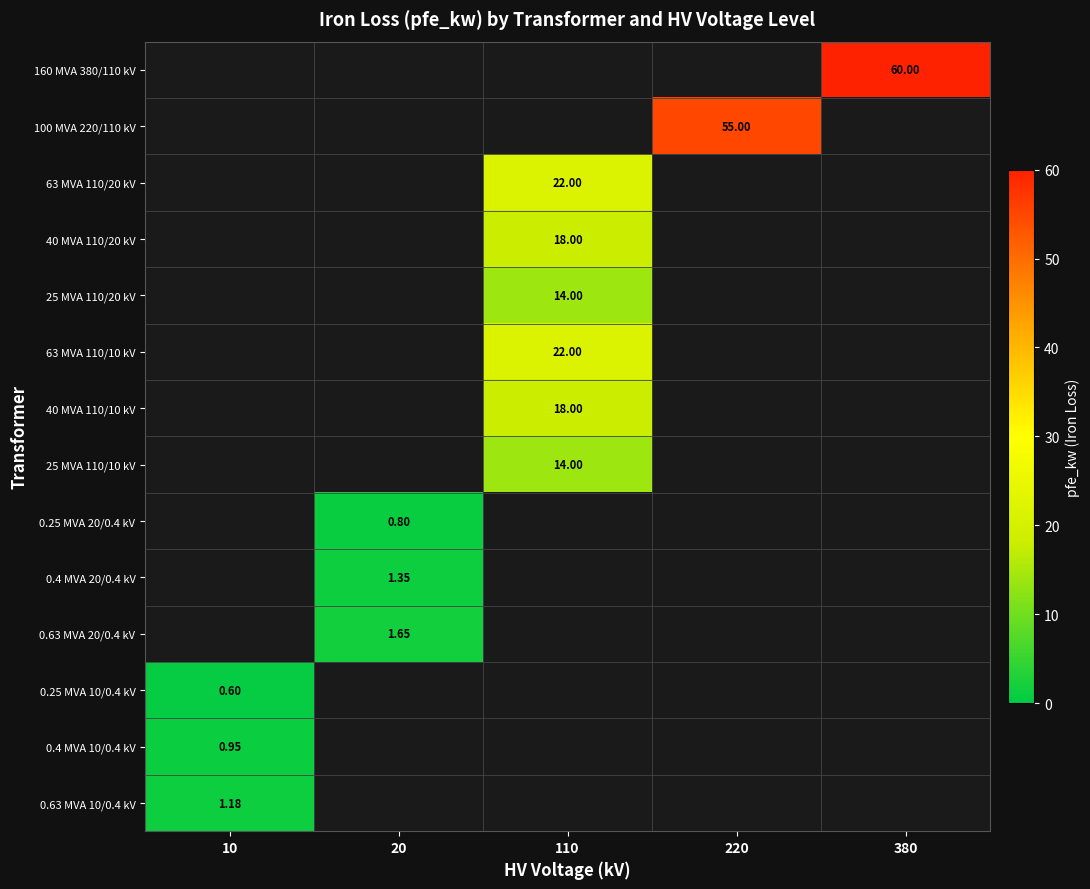

Is it true that 63 MVA 110/10 kV equals 13.8 at 10?

False